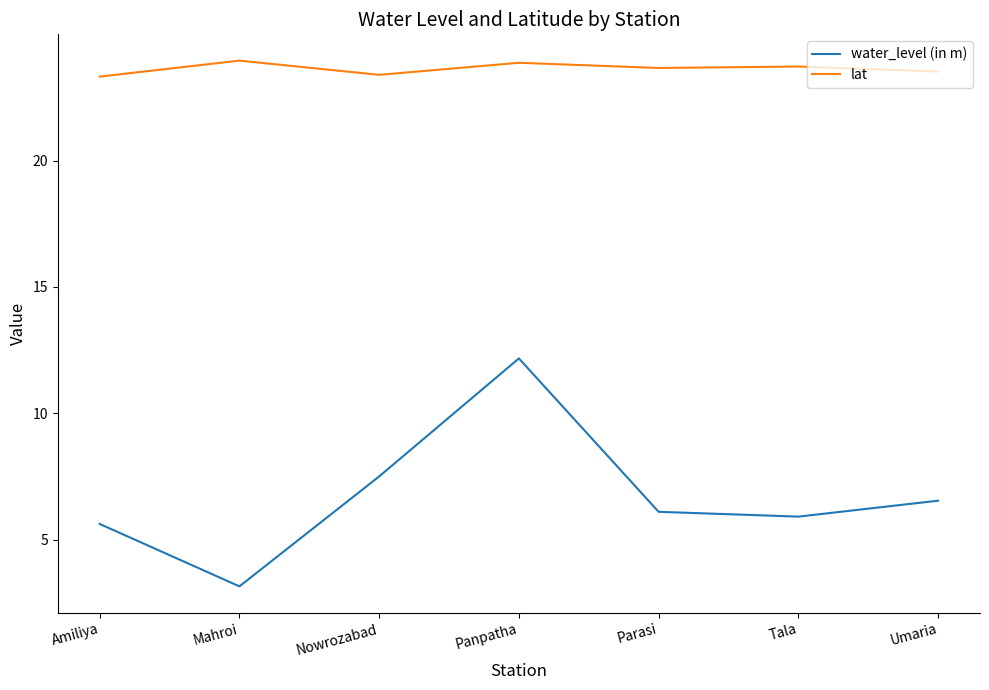

In water_level (in m), how many points are lower than both neighbors (excluding endpoints)?

2